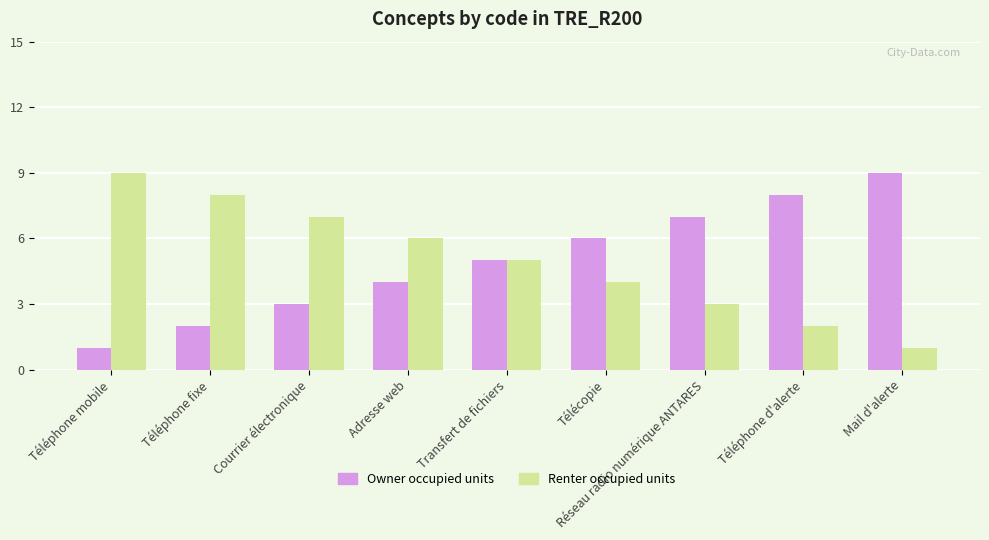

The value of Owner occupied units at Téléphone d'alerte is 8. True or false?

True